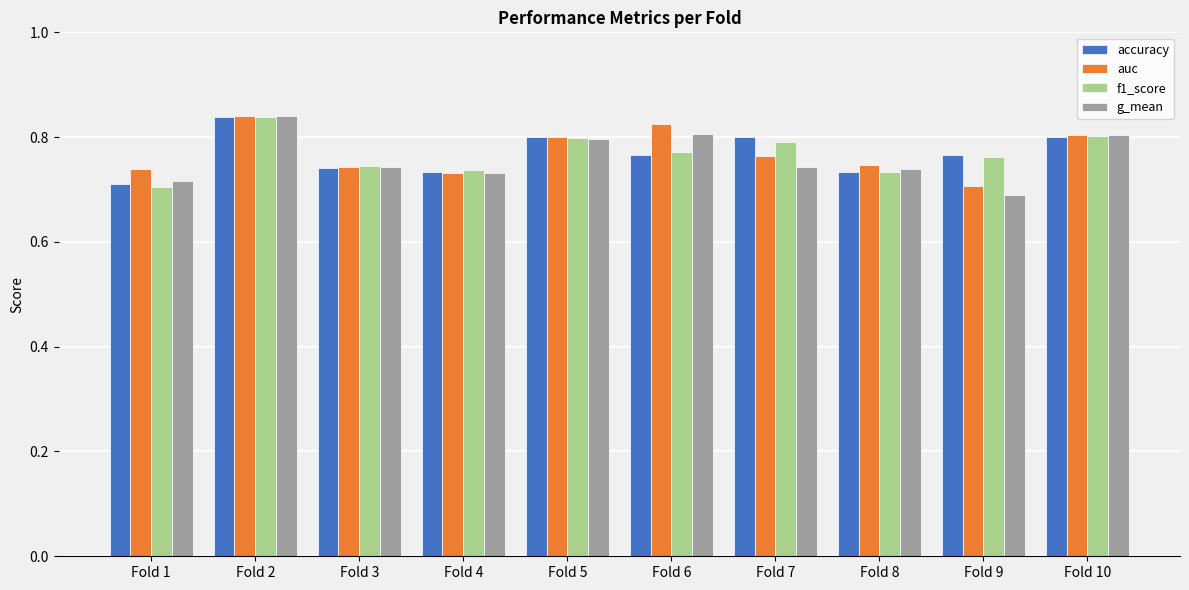

What is the sum of all g_mean values?

7.6